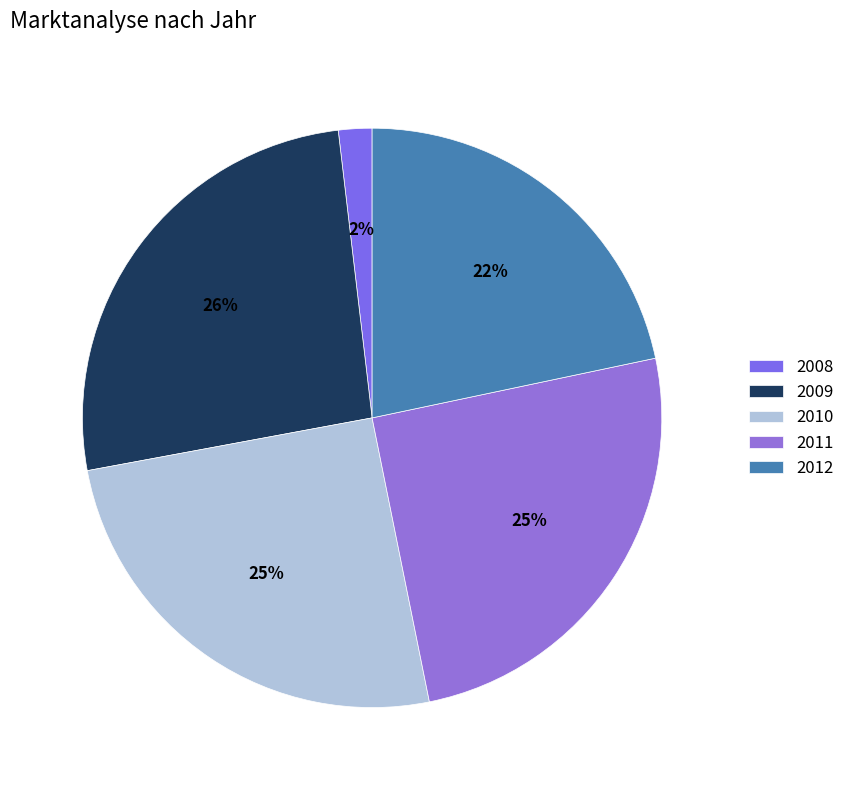

Combined, what portion of the pie is 2009 and 2011?

51.2%